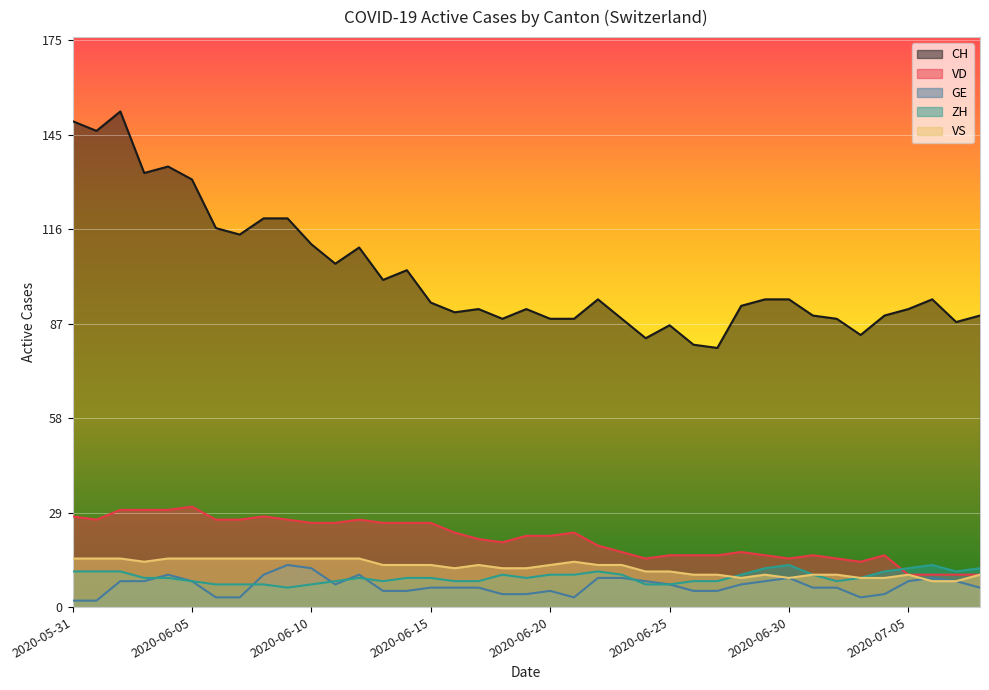

Rank the series at 2020-06-21 from highest to lowest value.

CH, VD, VS, ZH, GE